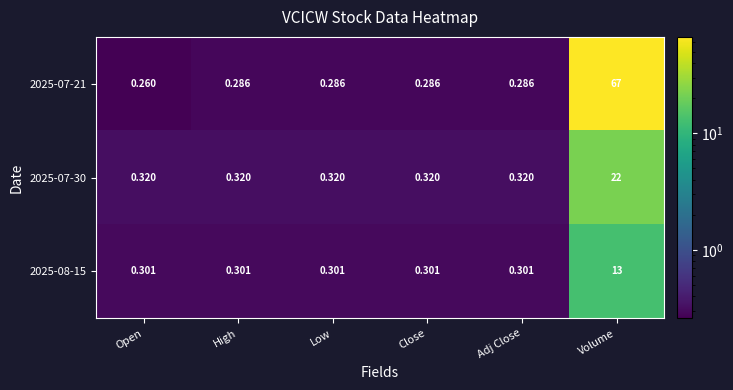

How many data points does each series have?

6